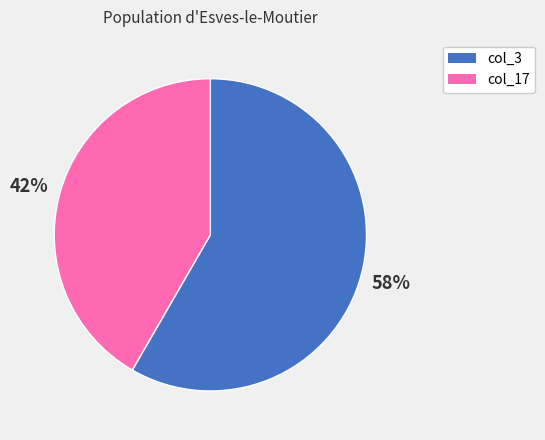

Is there a majority slice in this chart?

Yes